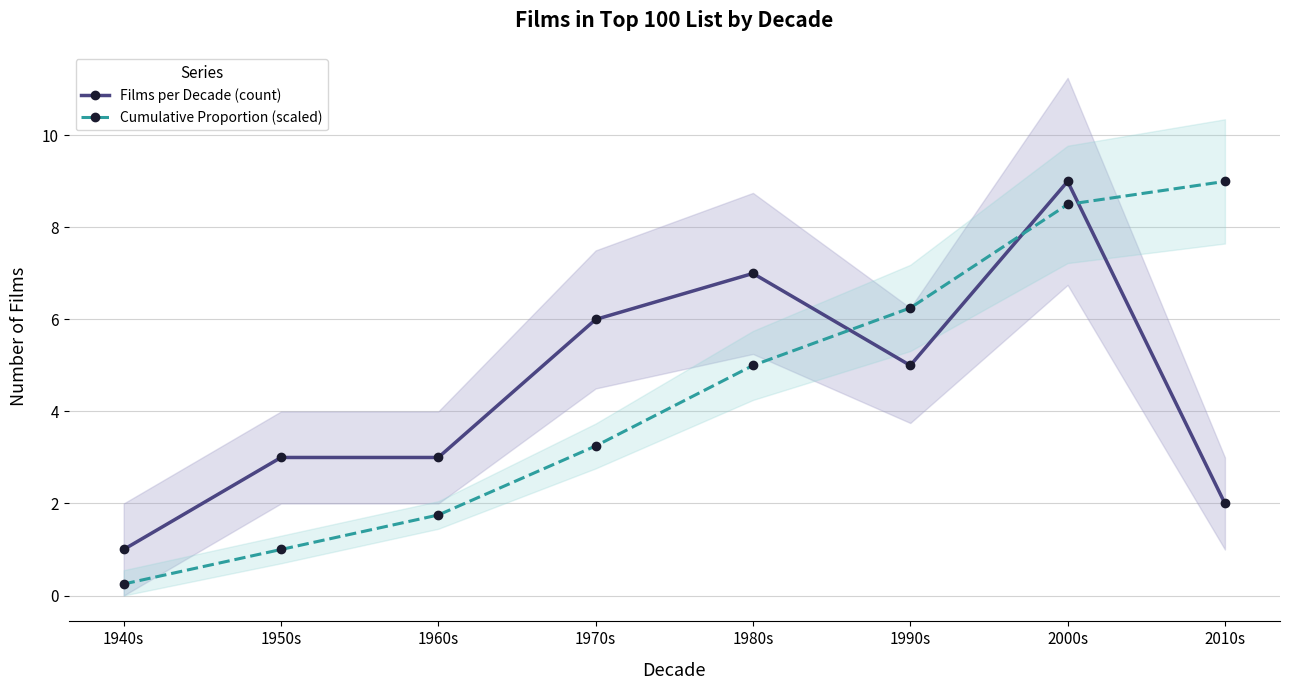

How many values in the Films per Decade (count) series are below 5?

4